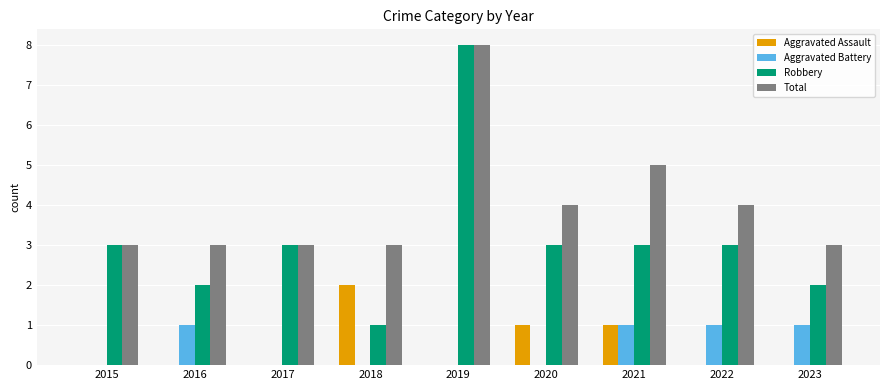

The Robbery series shows 2 at 2018. True or false?

False